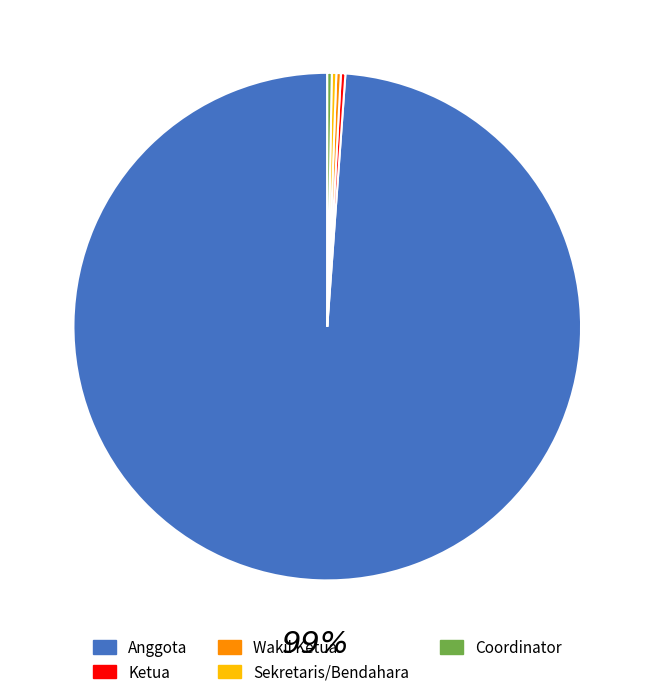

What is the smallest slice in the pie chart?

Ketua